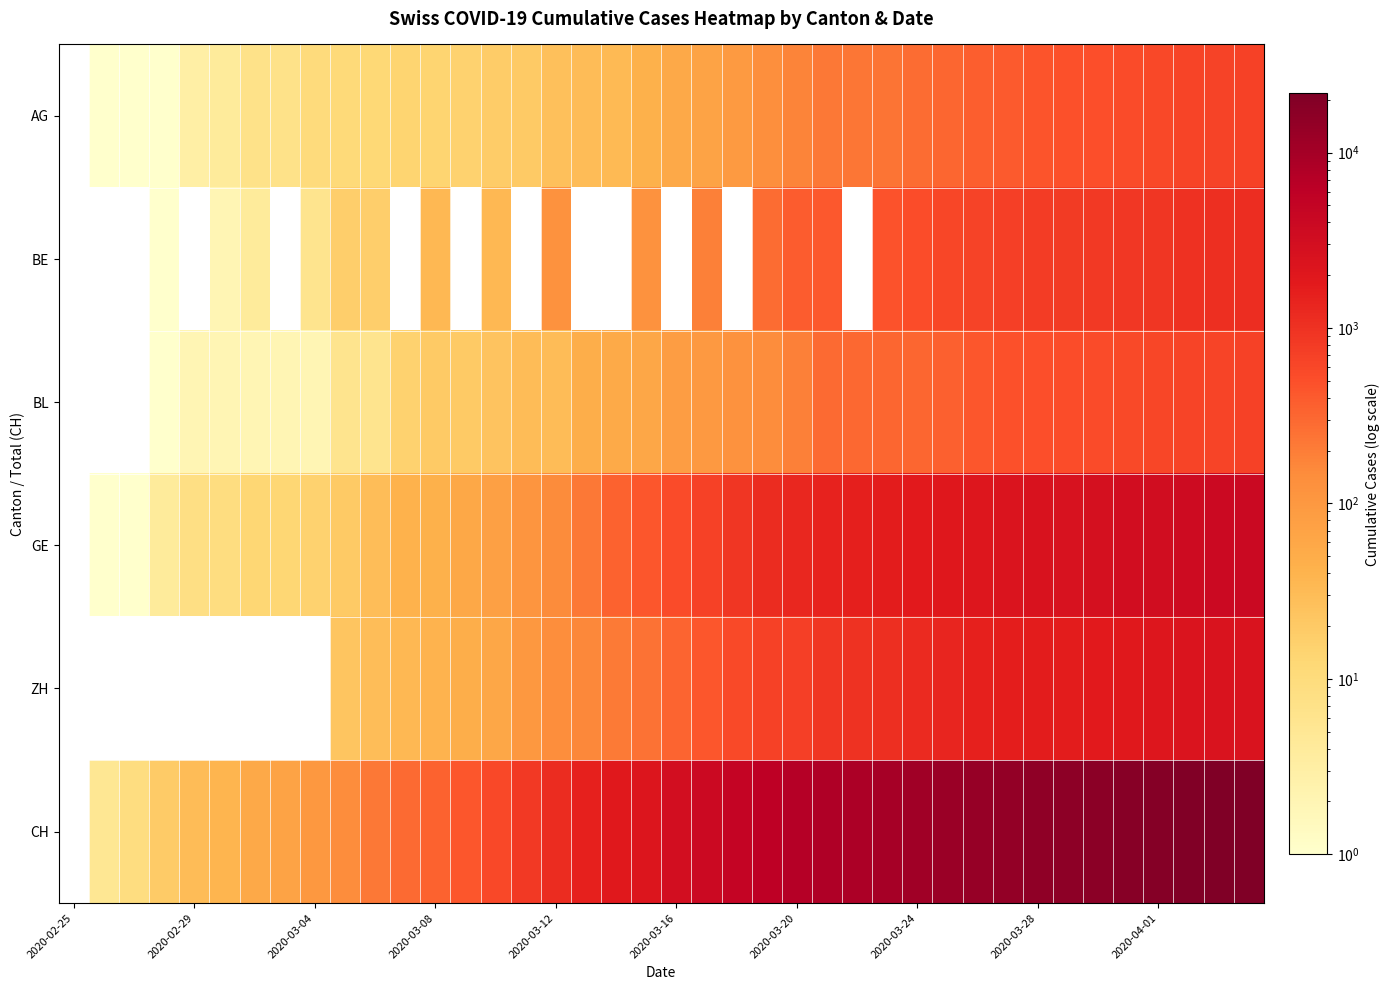

What is the total value across all series at 39?

30676.0